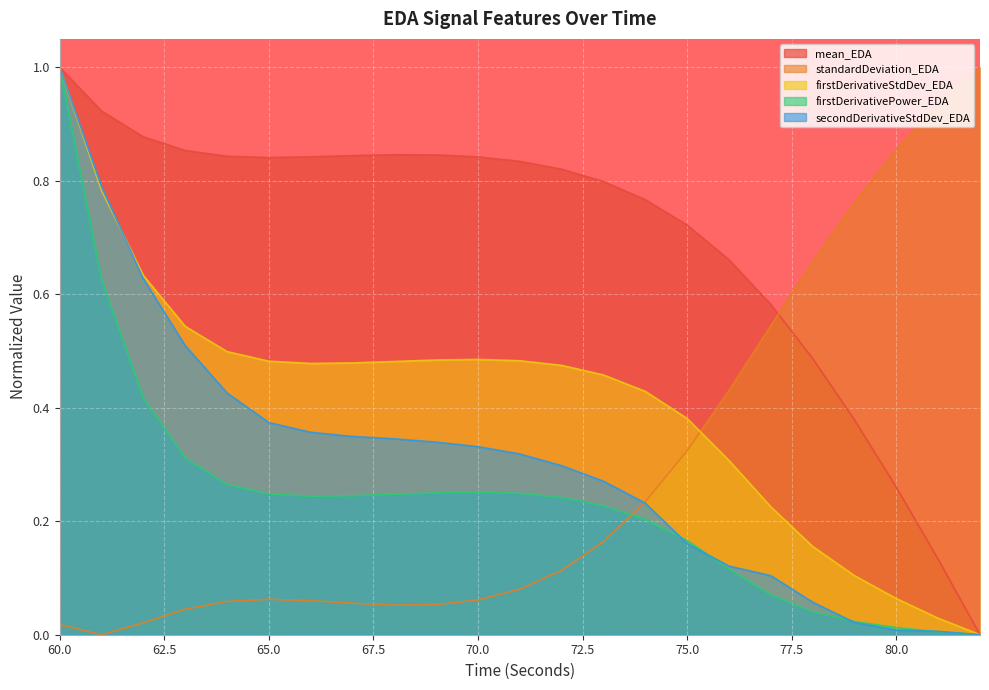

Reading right to left, what are all the values shown in this chart?

mean_EDA: 82=0.0	81=0.1	80=0.3	79=0.4	78=0.5	77=0.6	76=0.7	75=0.7	74=0.8	73=0.8	72=0.8	71=0.8	70=0.8	69=0.8	68=0.8	67=0.8	66=0.8	65=0.8	64=0.8	63=0.9	62=0.9	61=0.9	60=1.0
standardDeviation_EDA: 82=1.0	81=0.9	80=0.9	79=0.8	78=0.7	77=0.5	76=0.4	75=0.3	74=0.2	73=0.2	72=0.1	71=0.1	70=0.1	69=0.1	68=0.1	67=0.1	66=0.1	65=0.1	64=0.1	63=0.0	62=0.0	61=0.0	60=0.0
firstDerivativeStdDev_EDA: 82=0.0	81=0.0	80=0.1	79=0.1	78=0.2	77=0.2	76=0.3	75=0.4	74=0.4	73=0.5	72=0.5	71=0.5	70=0.5	69=0.5	68=0.5	67=0.5	66=0.5	65=0.5	64=0.5	63=0.5	62=0.6	61=0.8	60=1.0
firstDerivativePower_EDA: 82=0.0	81=0.0	80=0.0	79=0.0	78=0.0	77=0.1	76=0.1	75=0.2	74=0.2	73=0.2	72=0.2	71=0.2	70=0.3	69=0.3	68=0.2	67=0.2	66=0.2	65=0.2	64=0.3	63=0.3	62=0.4	61=0.6	60=1.0
secondDerivativeStdDev_EDA: 82=0.0	81=0.0	80=0.0	79=0.0	78=0.1	77=0.1	76=0.1	75=0.2	74=0.2	73=0.3	72=0.3	71=0.3	70=0.3	69=0.3	68=0.3	67=0.3	66=0.4	65=0.4	64=0.4	63=0.5	62=0.6	61=0.8	60=1.0